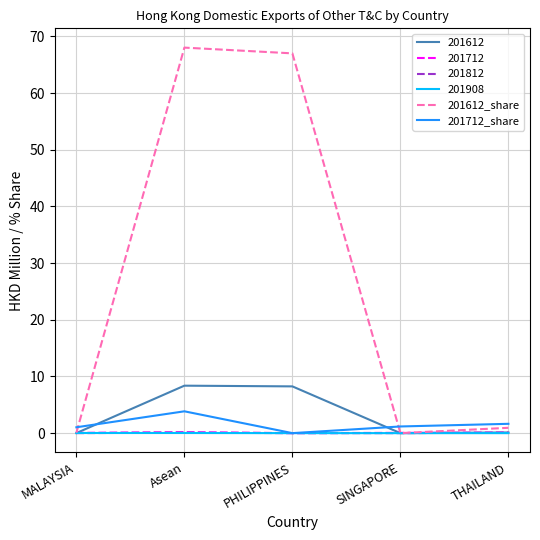

At which category does 201712_share reach its first local valley?

PHILIPPINES